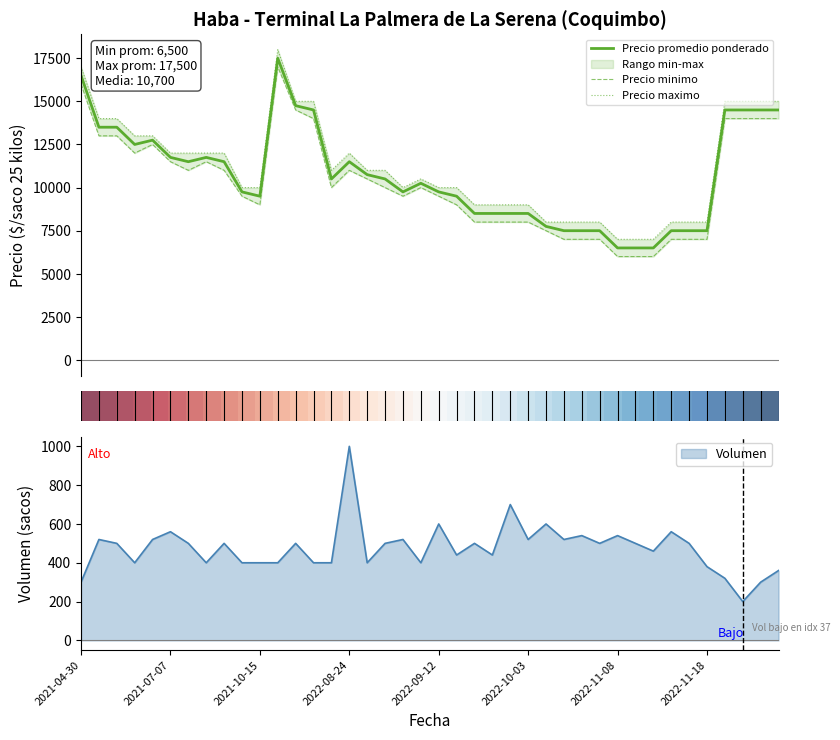

What is the difference between the maximum and second lowest values in the Precio maximo series?

11000.0